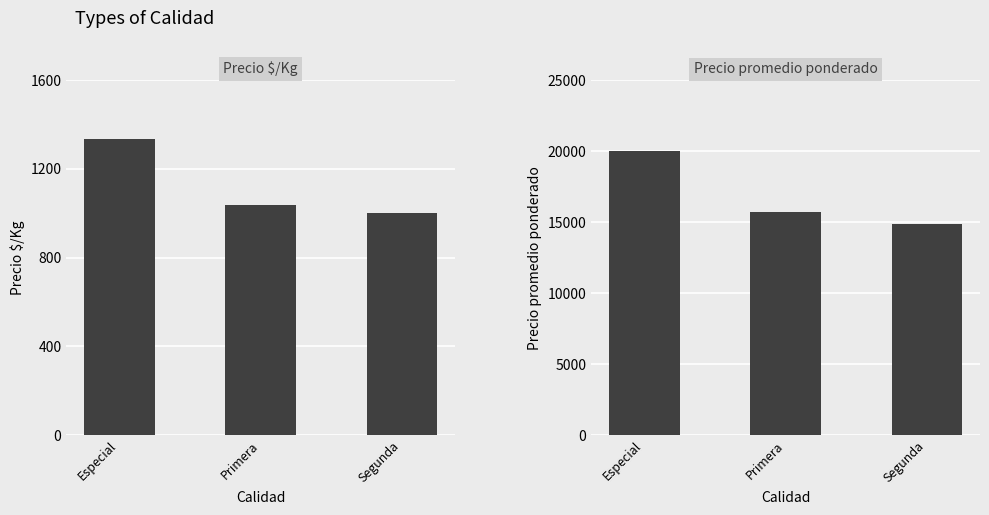

What is the smallest value displayed?

1000